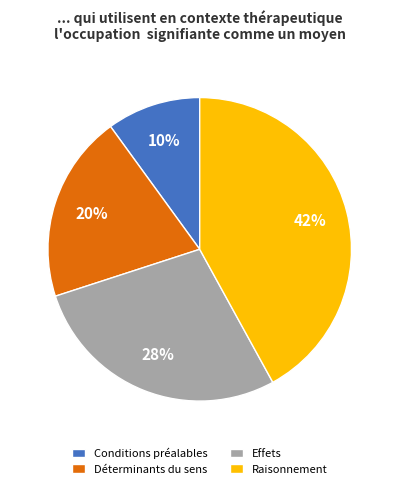

How many segments does this pie chart have?

4